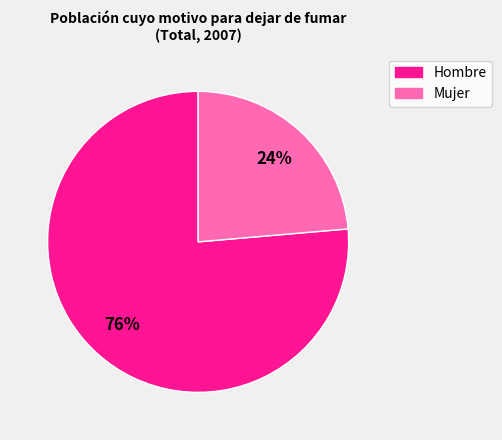

To the nearest percent, what is the average slice percentage?

50%